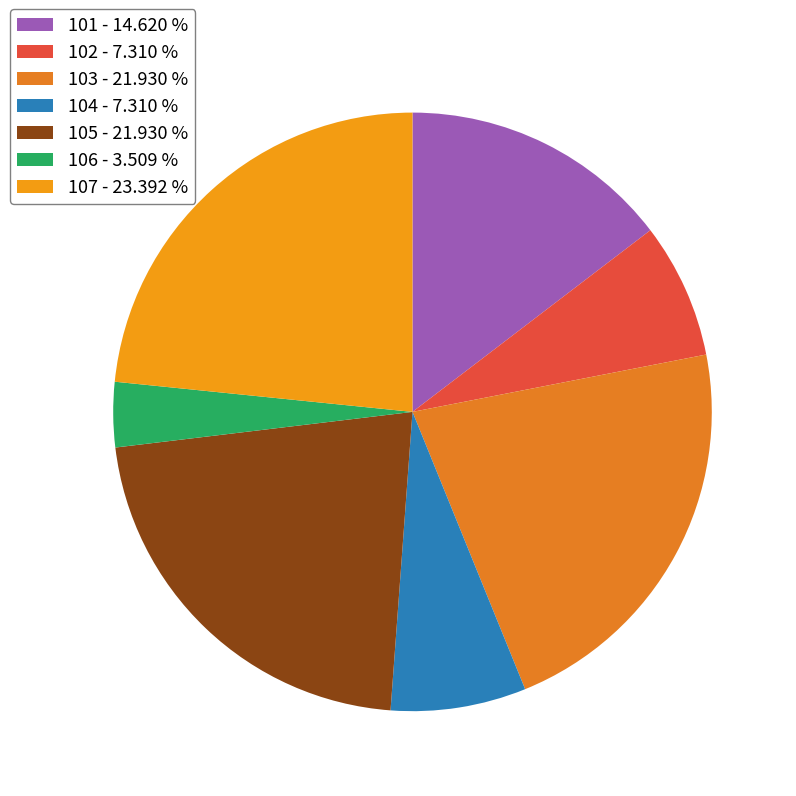

Does 105 account for over 50% of the chart?

No